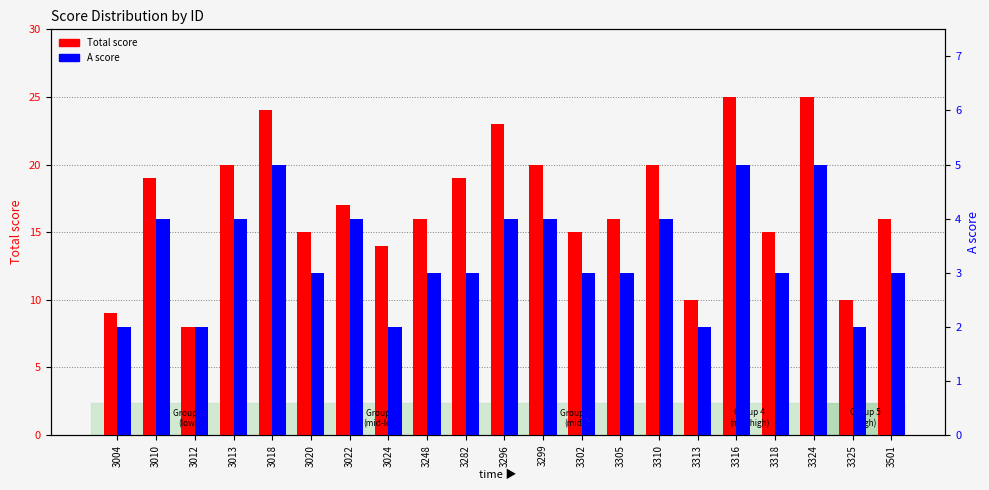

What is the value of the Total score bar at the 9th from the left?

16